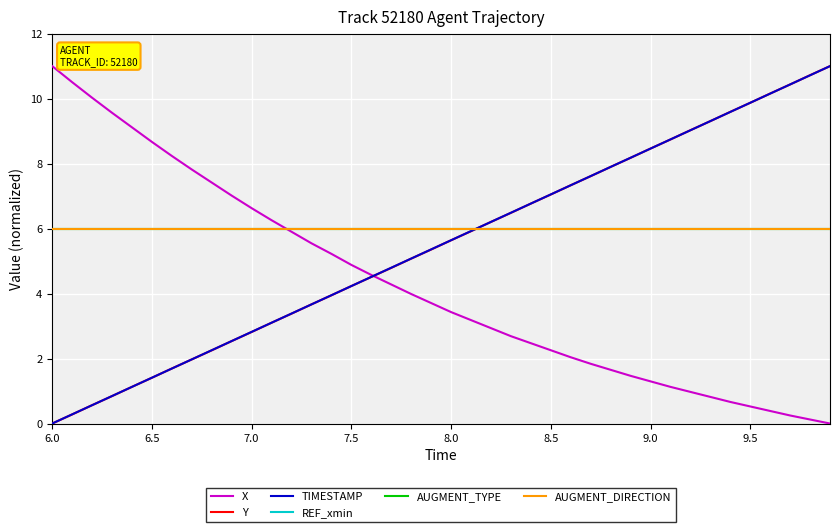

Is this an area chart (filled region under the line)?

No